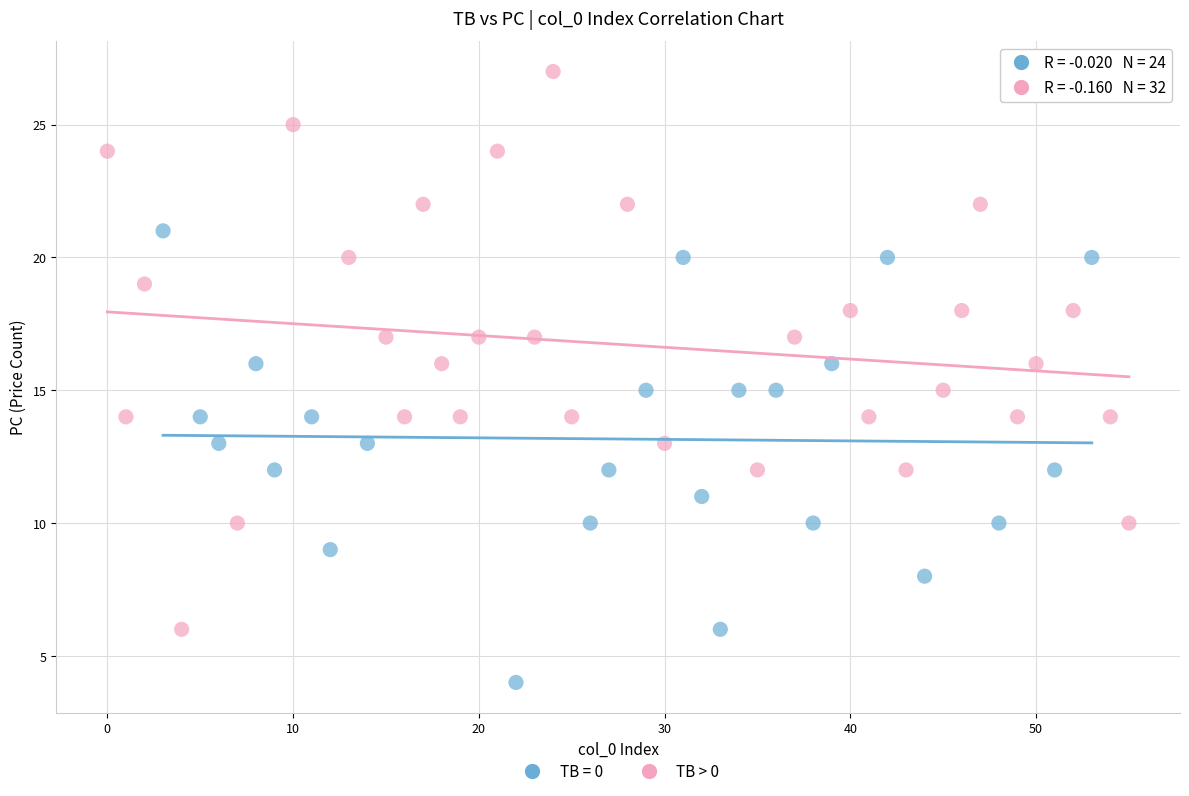

Which series has the largest Y range (max minus min)?

TB > 0